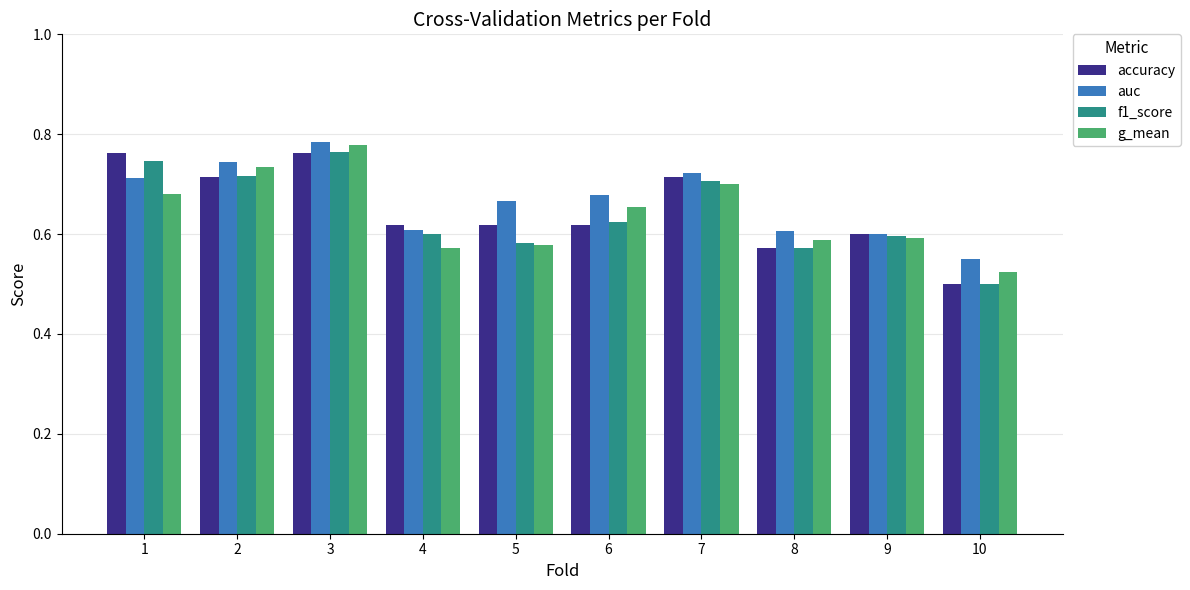

Between 4 and 7, which series saw the biggest shift?

g_mean